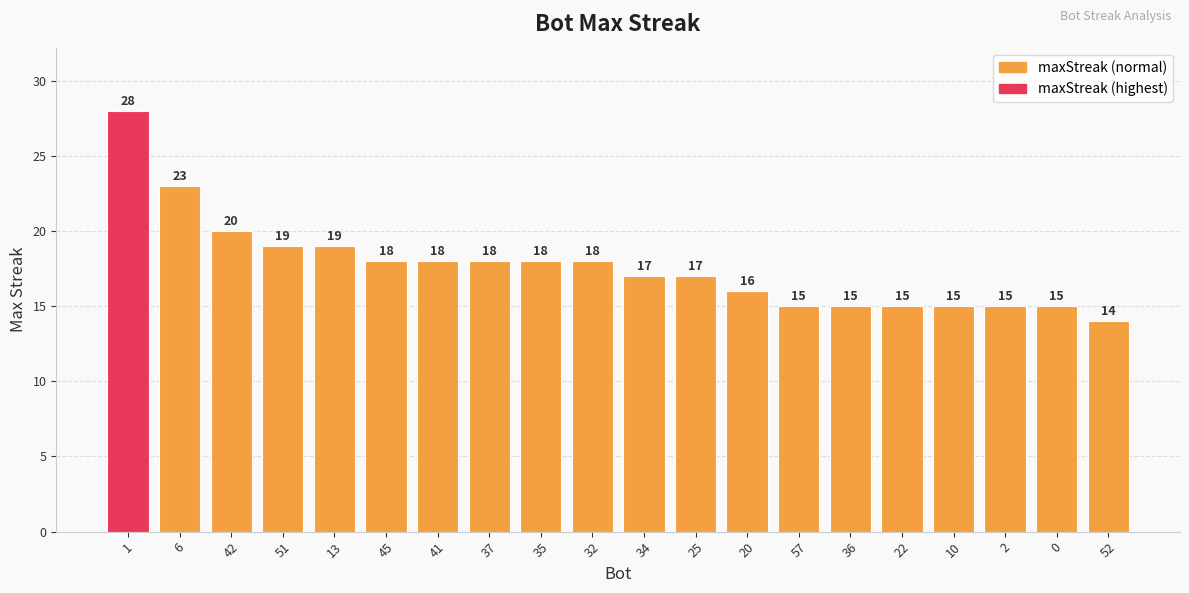

The chart shows a value of 22 at 22. True or false?

False